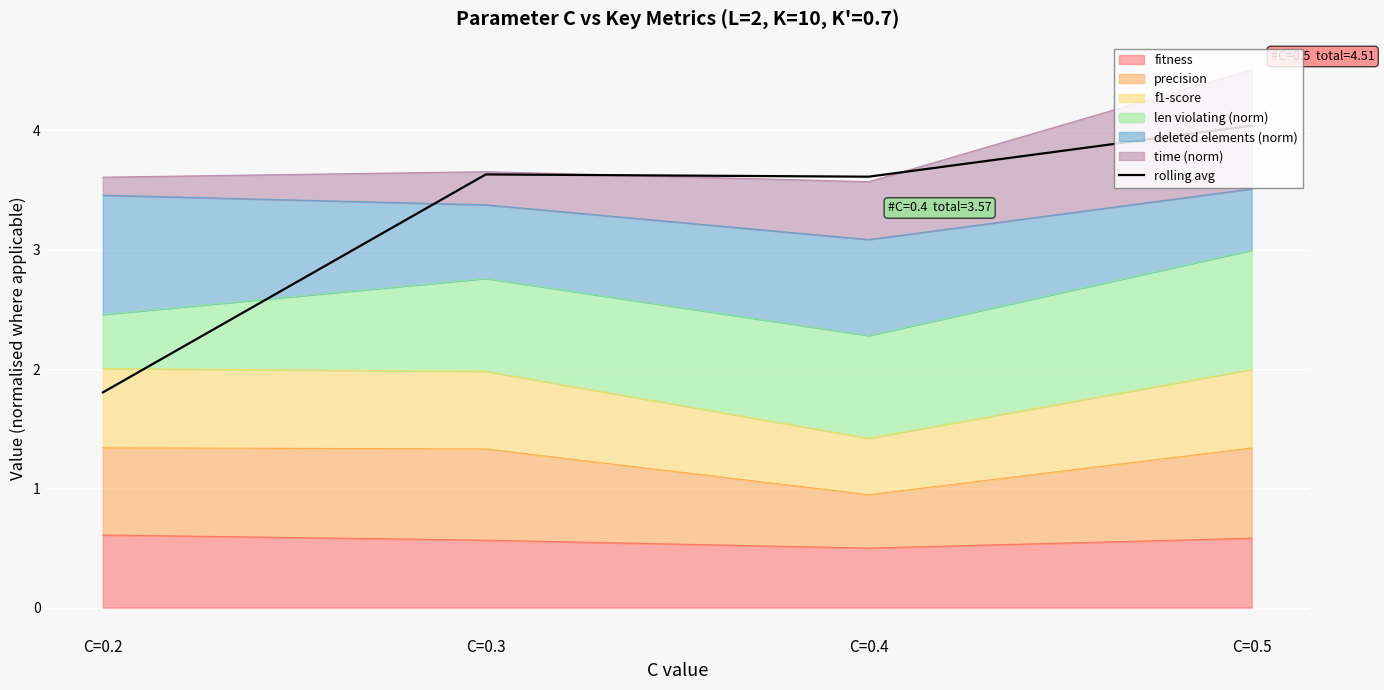

Rank the categories by value from highest to lowest.

C=0.5, C=0.3, C=0.4, C=0.2